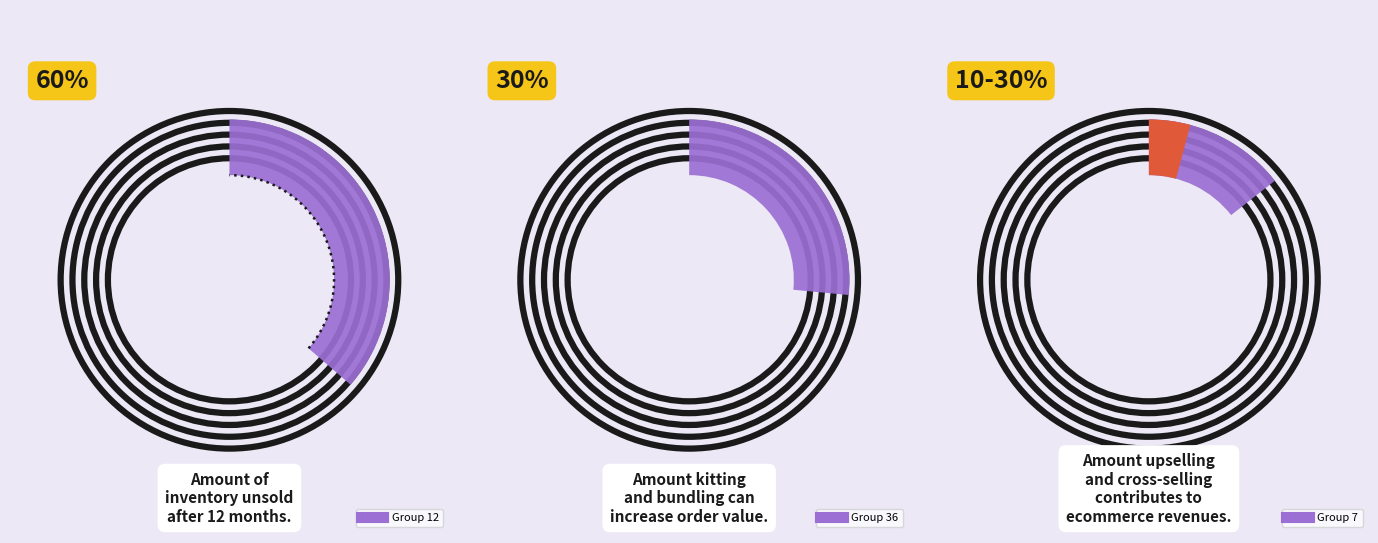

Does 7 account for over 50% of the chart?

No